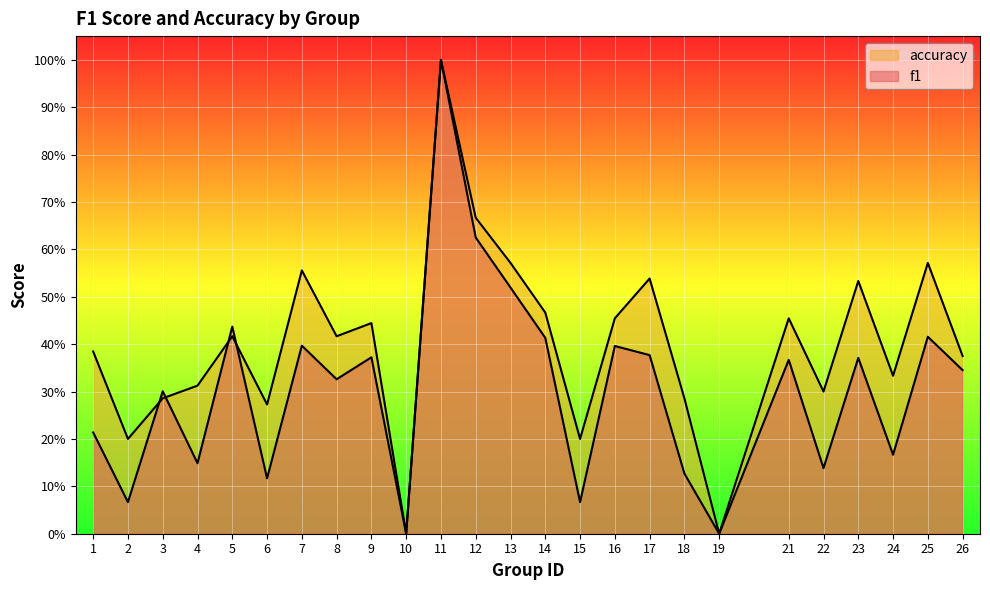

What is the difference between the second highest and minimum values in the accuracy series?

0.7